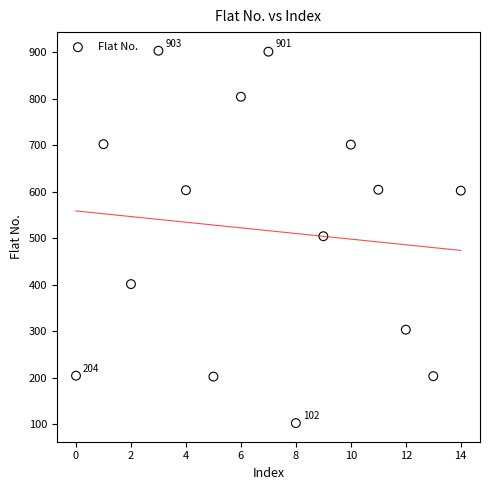

What is the range of Y values (max minus min)?

801